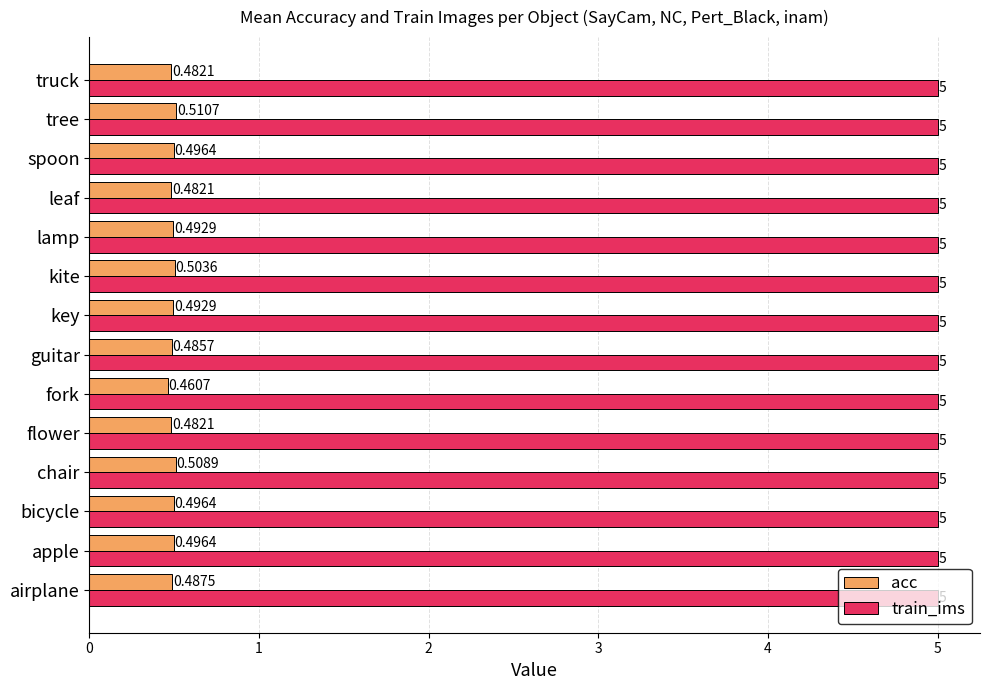

At how many categories does at least one series exceed 1?

14